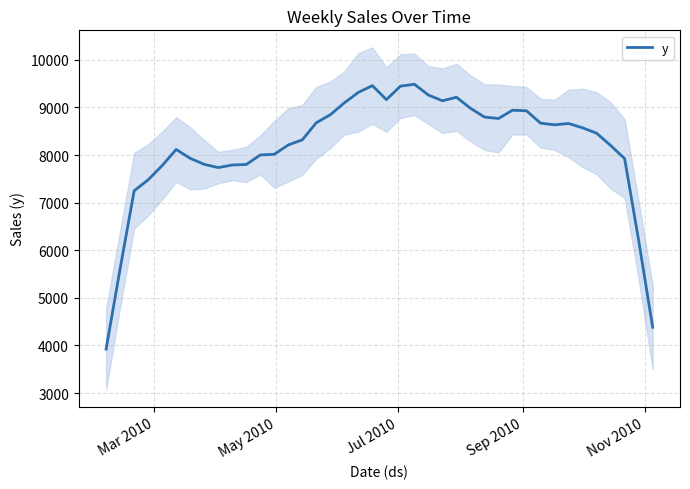

What is the value of the 5th point from the left?

7778.0